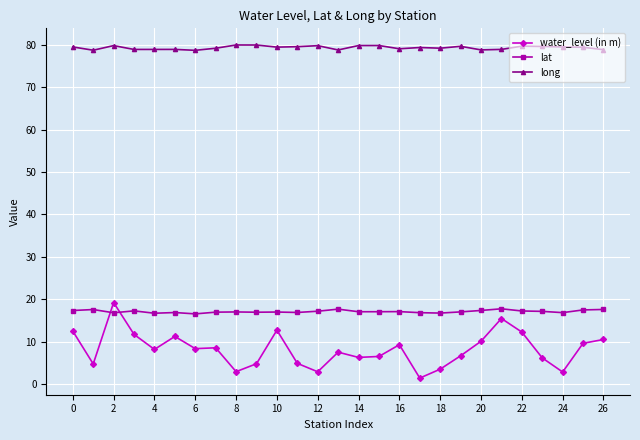

What is the sum of all water_level (in m) values?

220.5